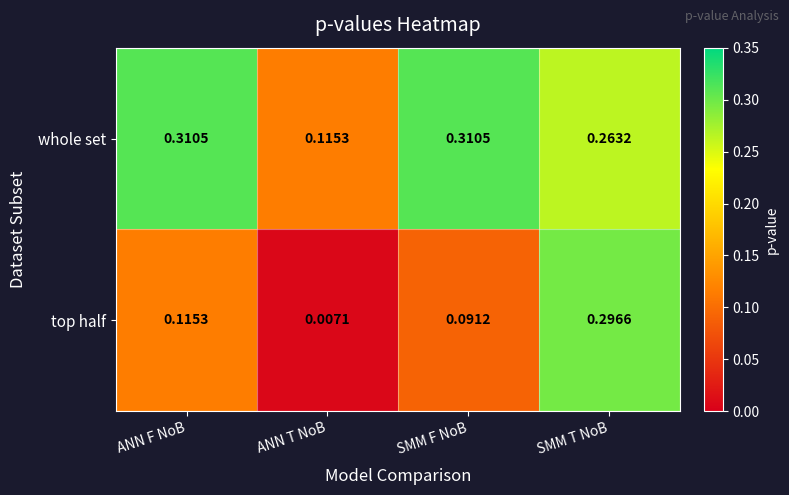

How many distinct data groups are displayed?

2